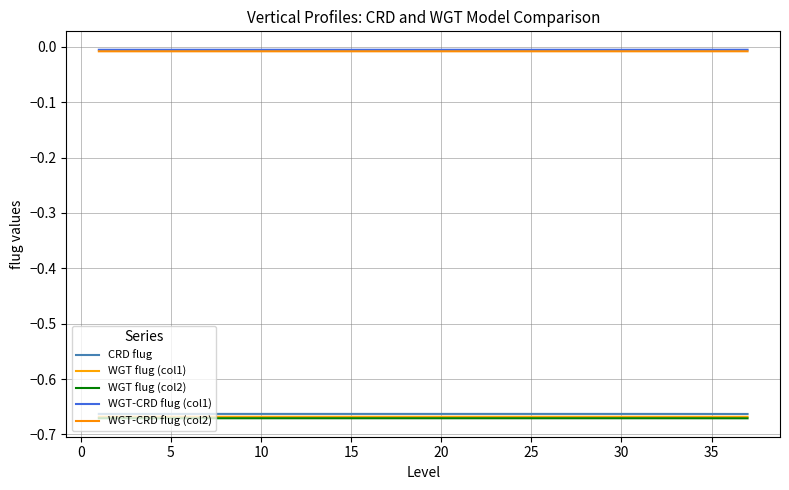

How many lines are shown in the chart?

5